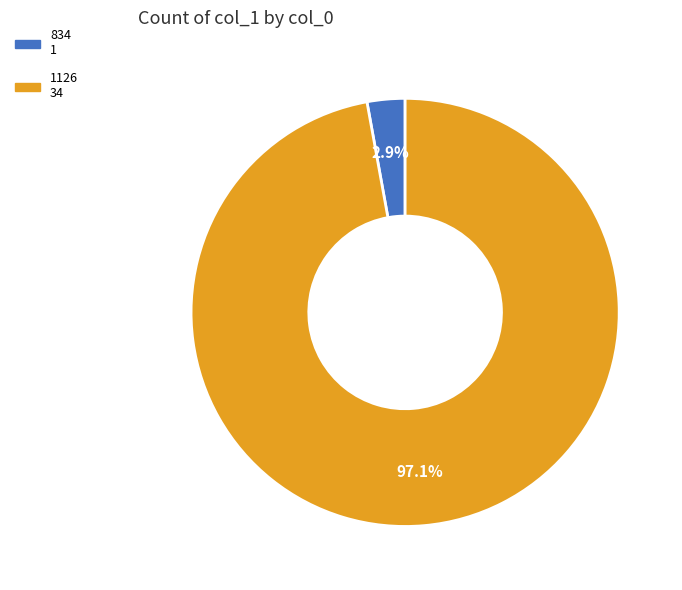

To the nearest percent, what portion does 834 represent?

3%